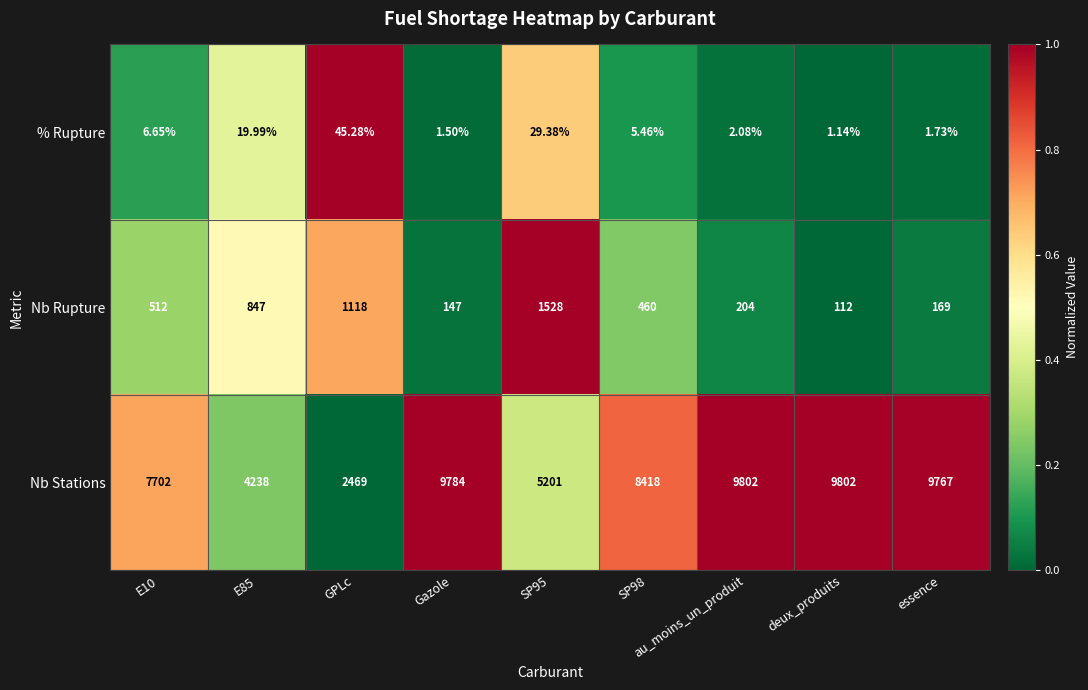

At which category is the sum across all series the highest?

au_moins_un_produit